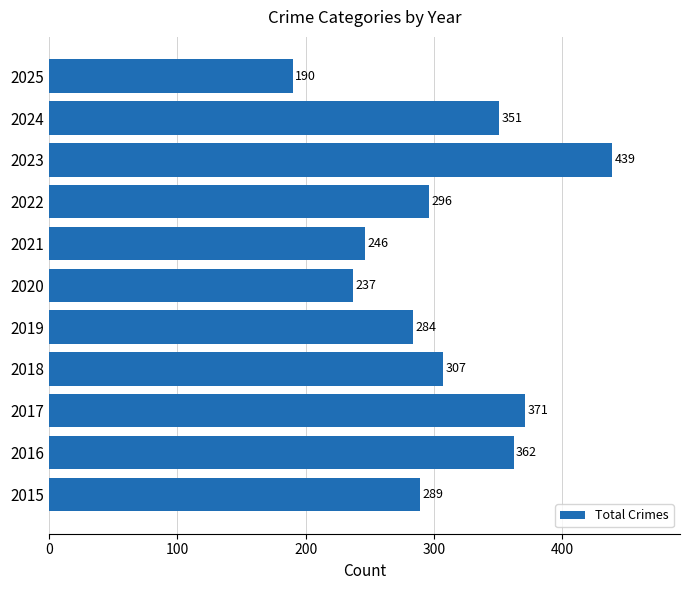

What is the change in value from 2020 to 2025?

-47